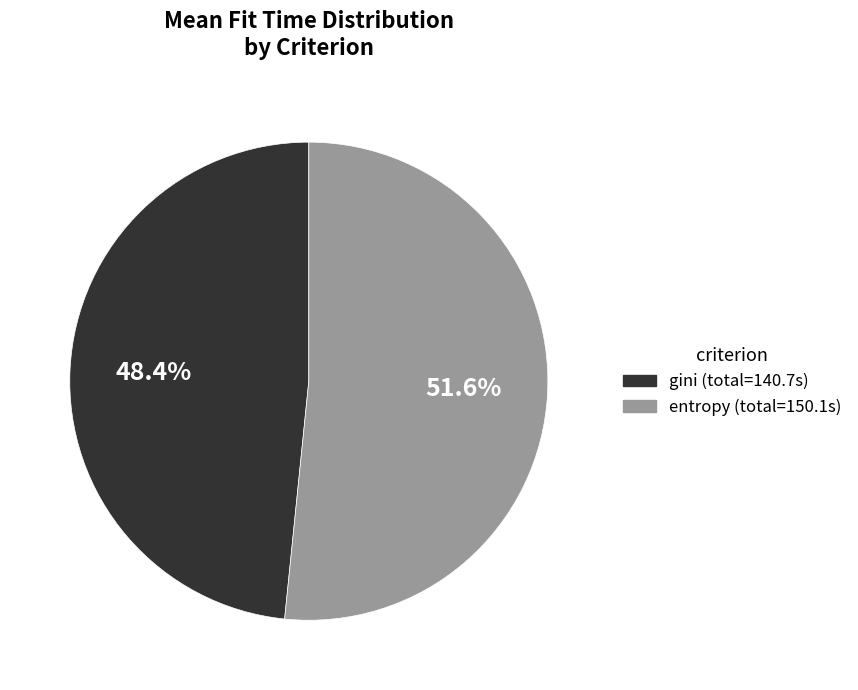

Does any single category account for the majority?

Yes